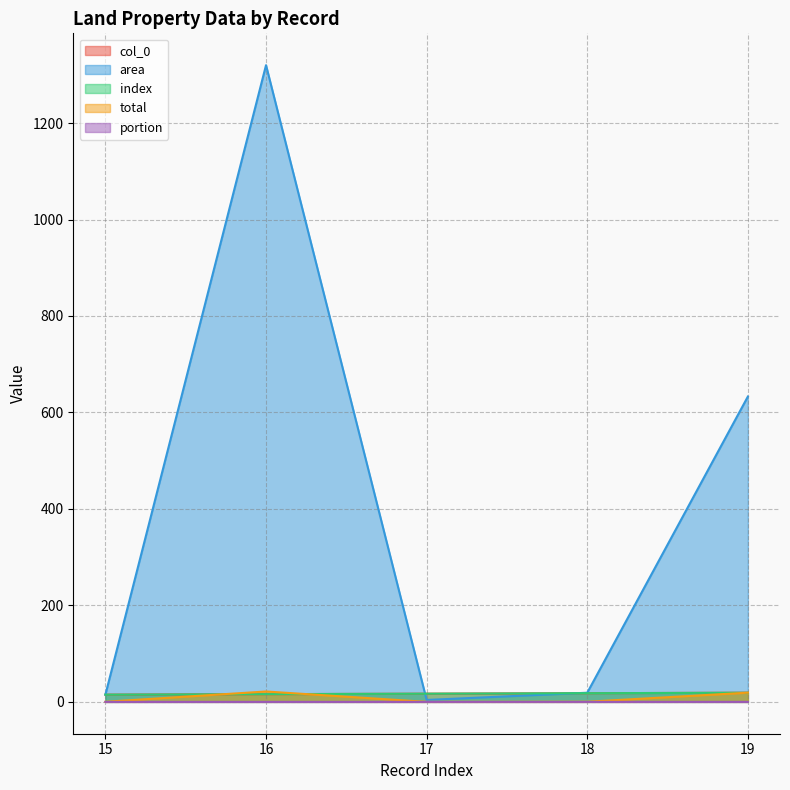

Reading left to right, extract all data points from this chart.

col_0: 15=15.0	16=16.0	17=17.0	18=18.0	19=19.0
area: 15=15.0	16=1320.0	17=4.0	18=19.0	19=633.0
index: 15=15.0	16=16.0	17=17.0	18=18.0	19=19.0
total: 15=0.2	16=21.6	17=0.1	18=0.3	19=19.1
portion: 15=0.0	16=0.0	17=0.0	18=0.0	19=0.0